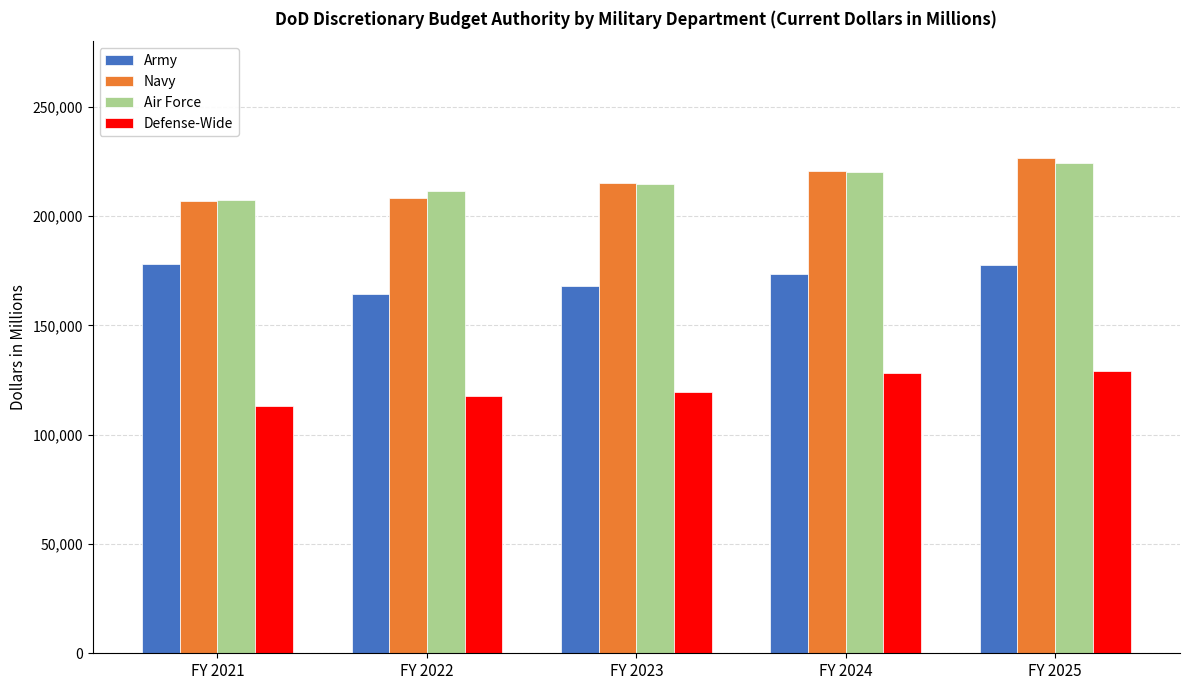

The Air Force series shows 220311 at FY 2024. True or false?

True